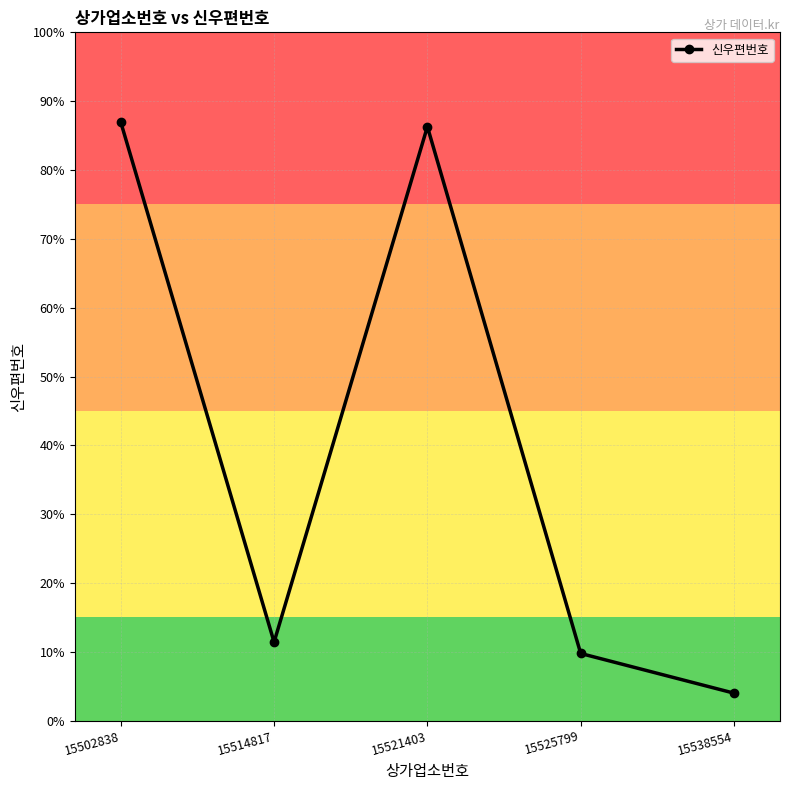

How many lines are shown in the chart?

1